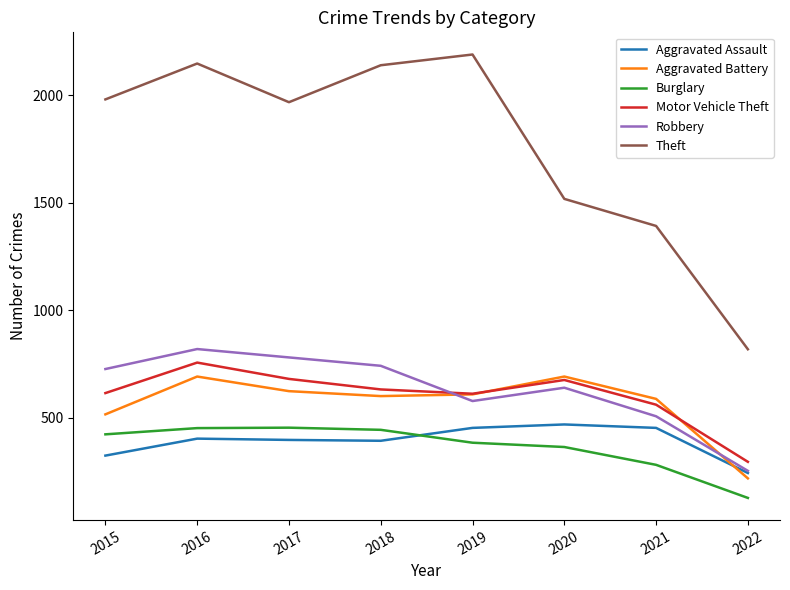

True or false: Robbery and Burglary cross at least once.

False